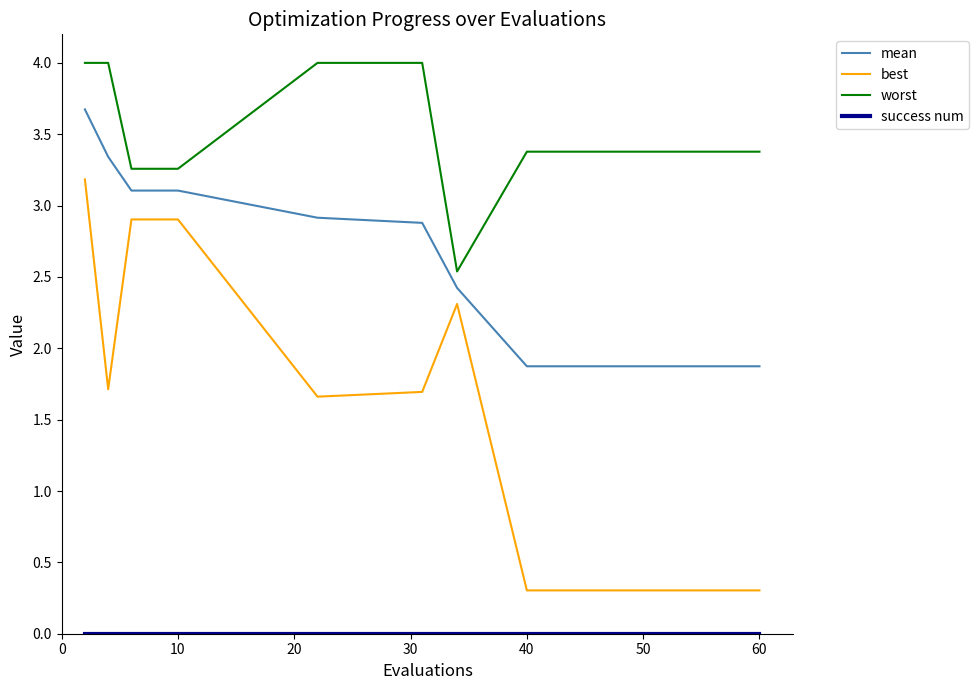

Which series has the largest total across all categories?

worst